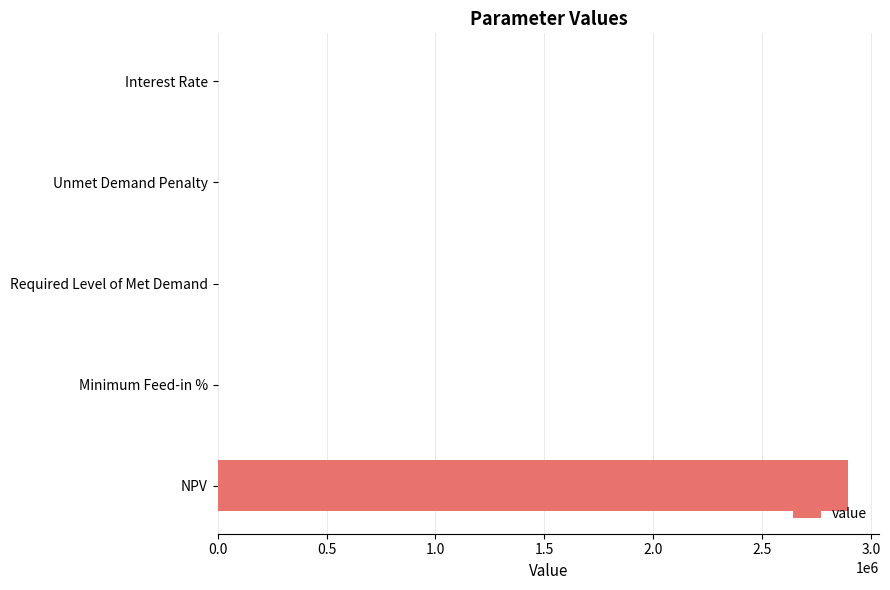

What is the sum of the values at Unmet Demand Penalty and NPV?

2894781.4